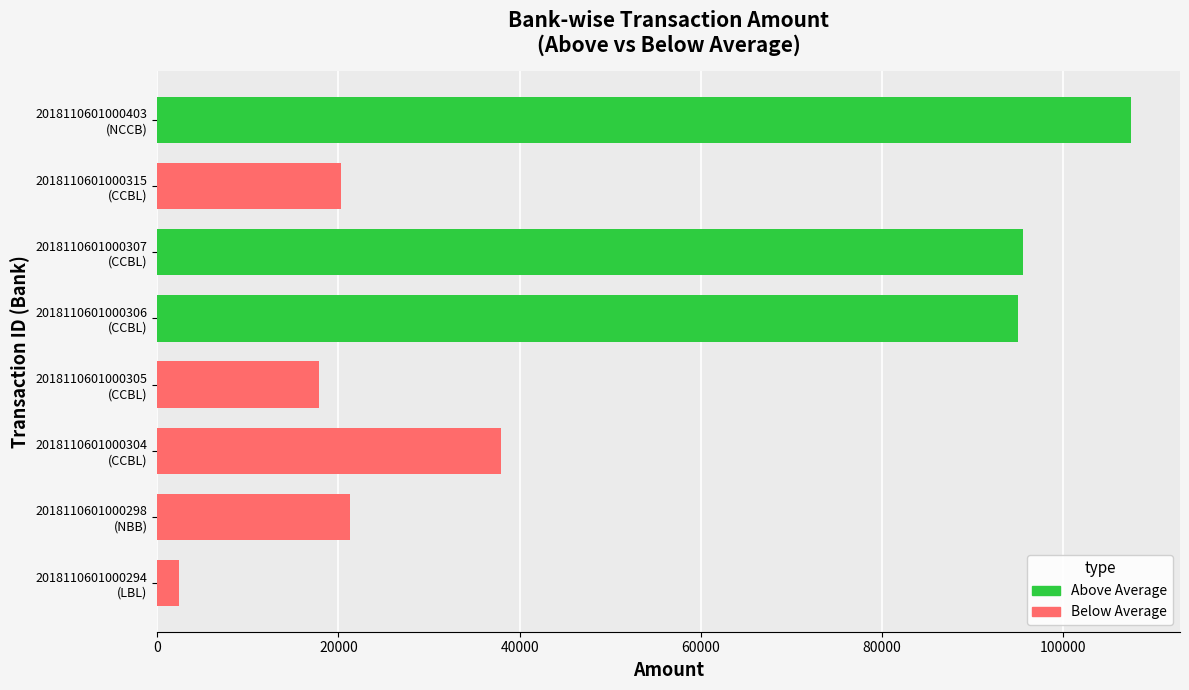

Which category has the lowest value across all series?

2018110601000294
(LBL)